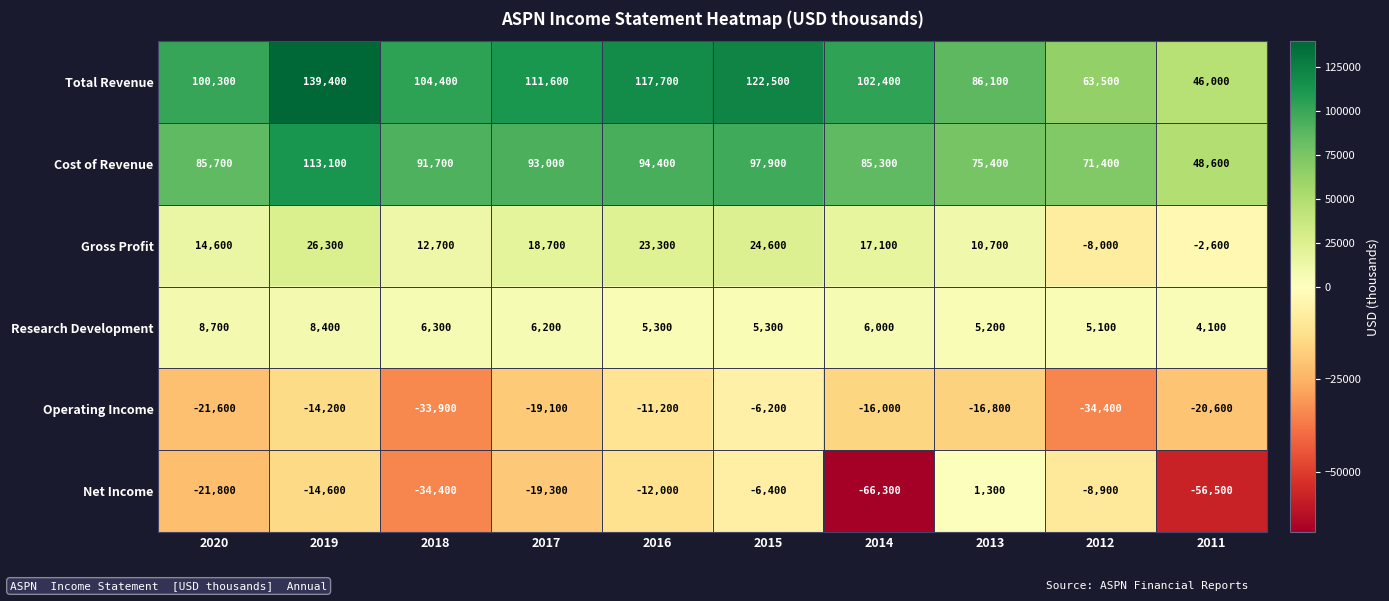

Count the number of categories in the chart.

10